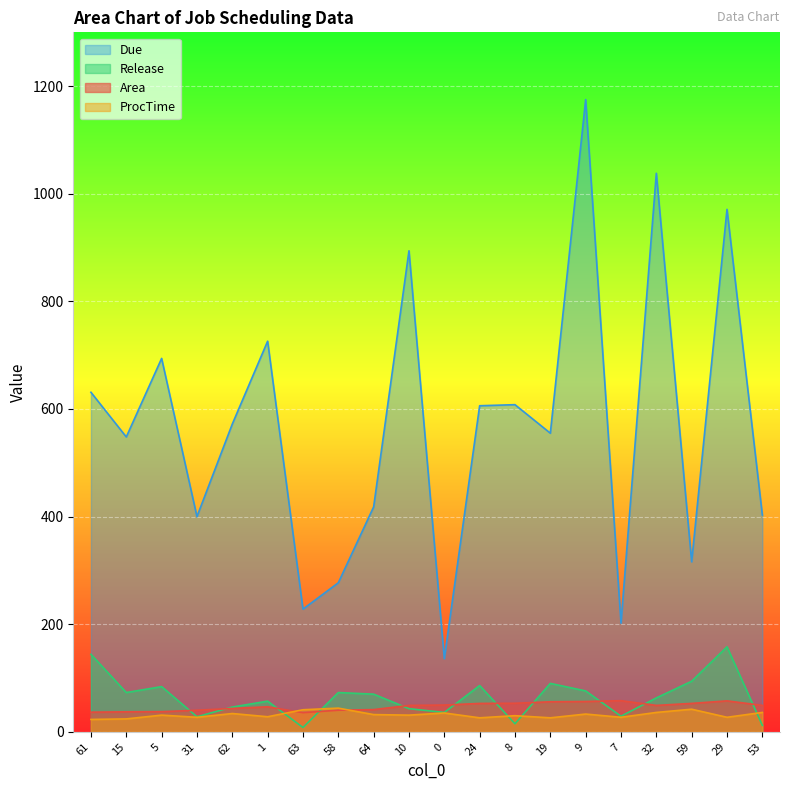

How many interior local peaks does the Due series have?

7